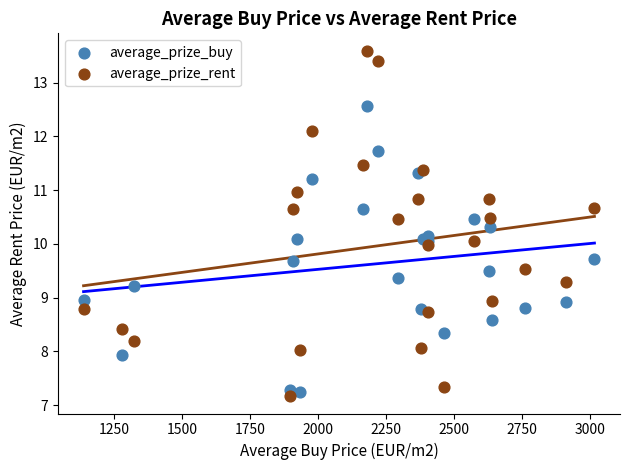

Which series has the widest spread of Y values?

average_prize_rent